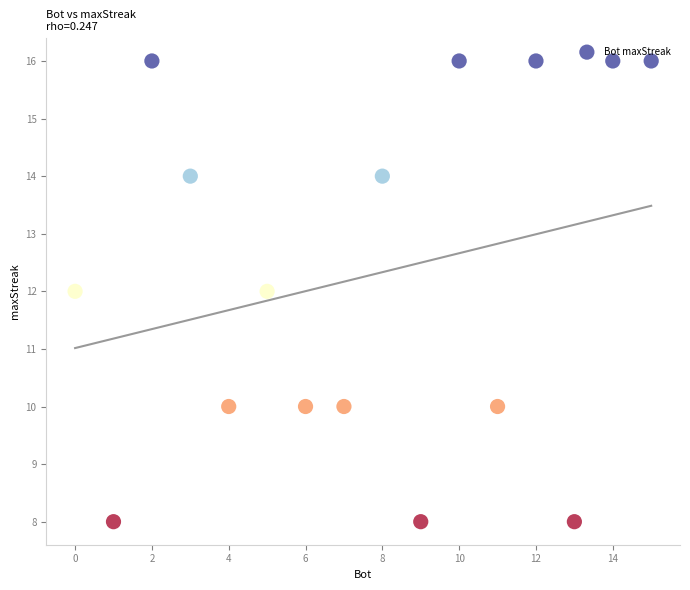

What is the range of X values (max minus min)?

15